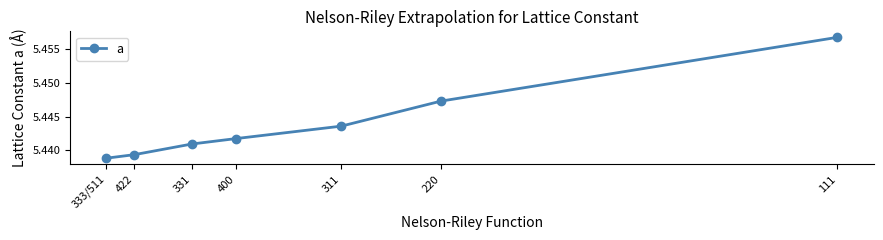

How many lines are shown in the chart?

1